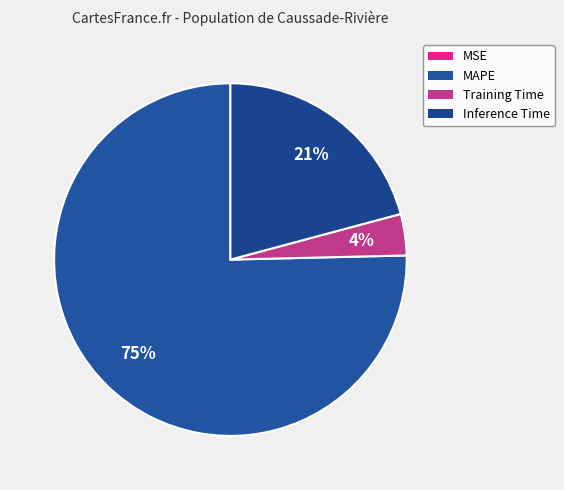

What is the change in value from MAPE to Inference Time?

-2.6